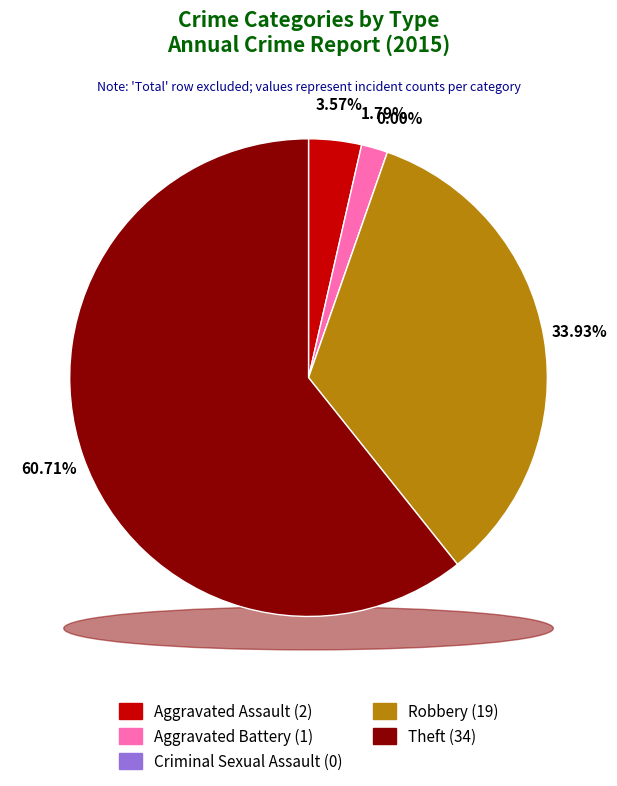

Does Theft represent more than half of the total?

Yes